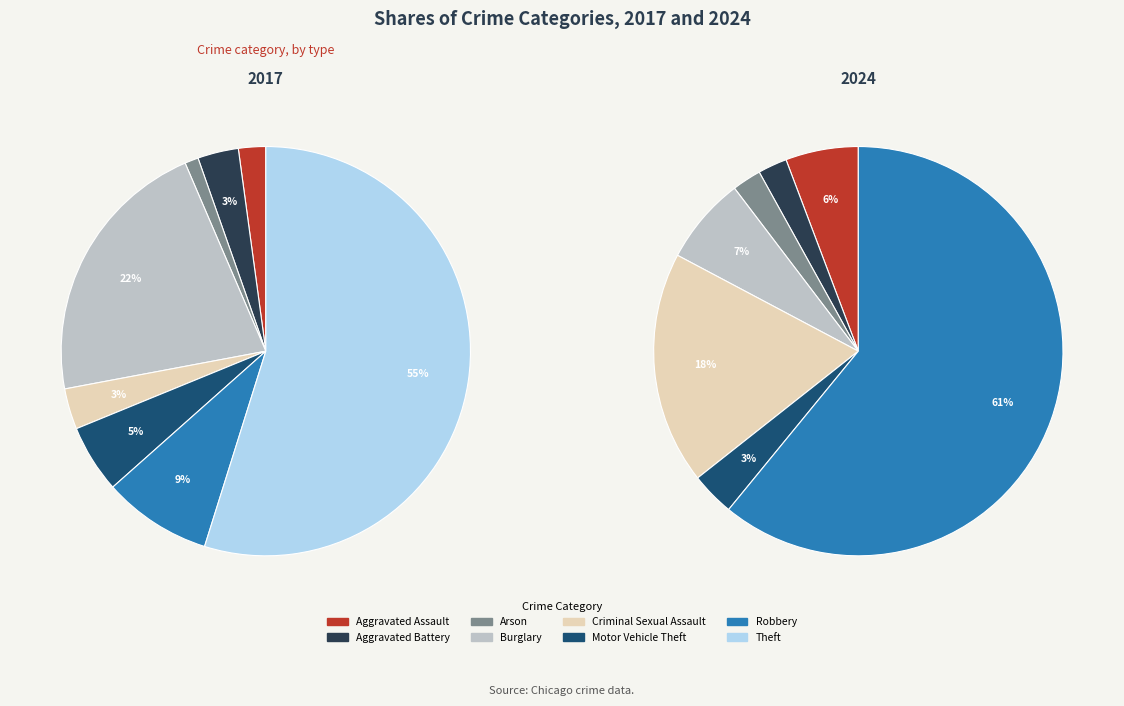

Count the number of slices in the pie.

8